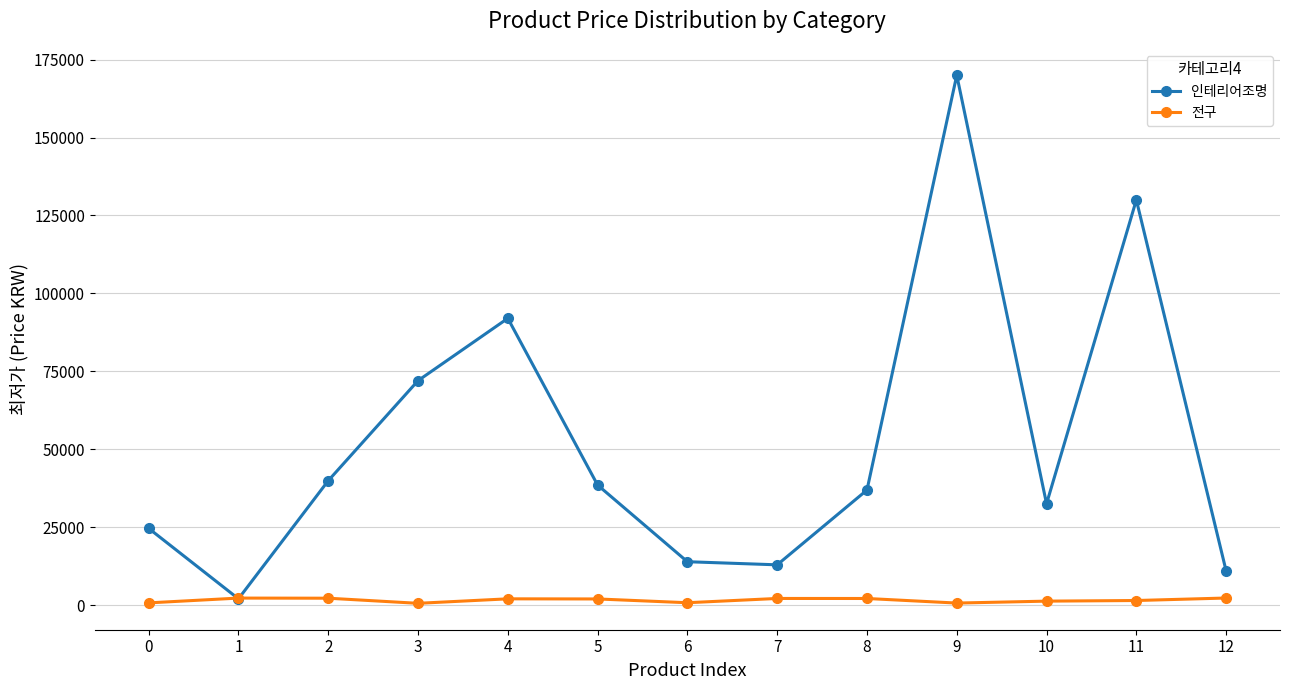

What is the difference between the 인테리어조명 values at 8 and 11?

93100